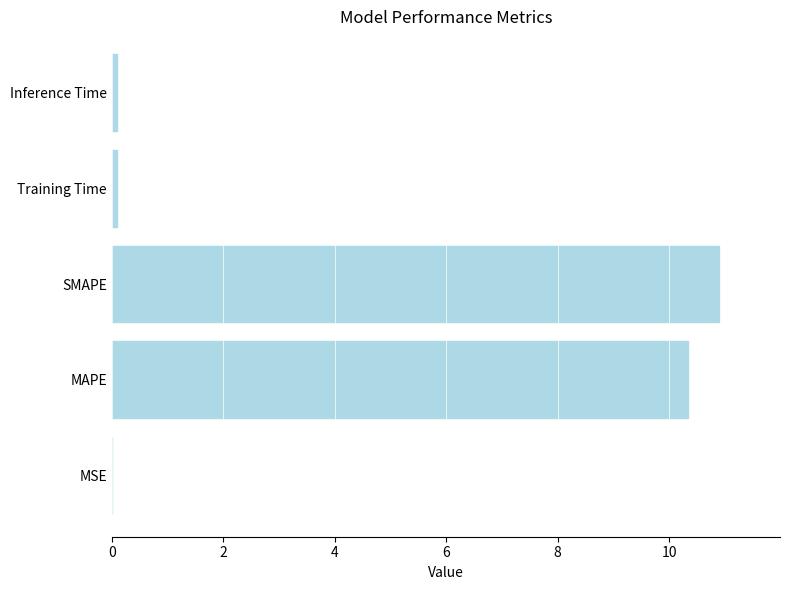

What is the greatest value displayed?

10.9